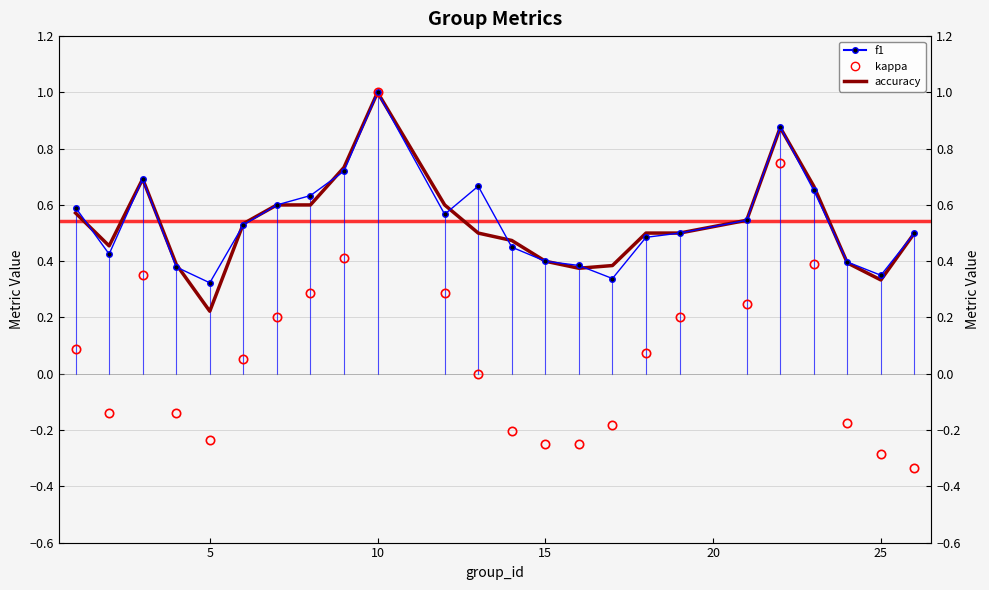

What is the difference between the second highest and second lowest values in the kappa series?

1.0